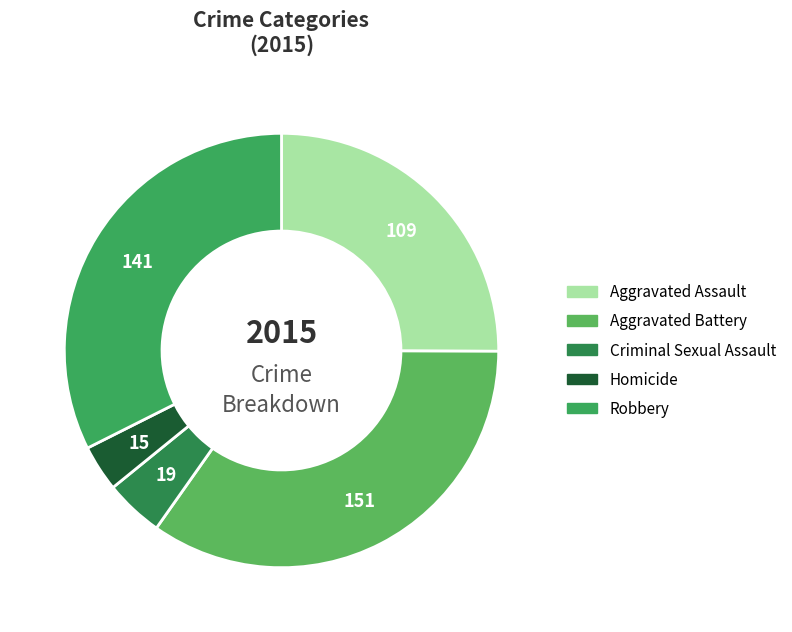

What percentage is NOT represented by Criminal Sexual Assault?

95.6%